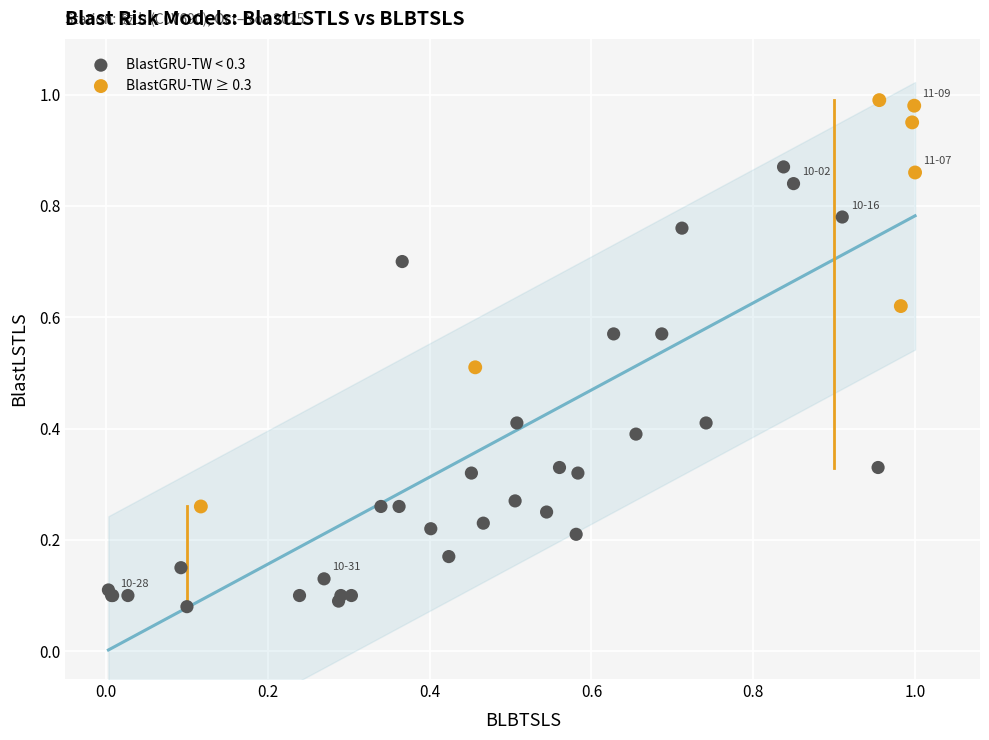

Which series has the widest spread of Y values?

BlastGRU-TW < 0.3